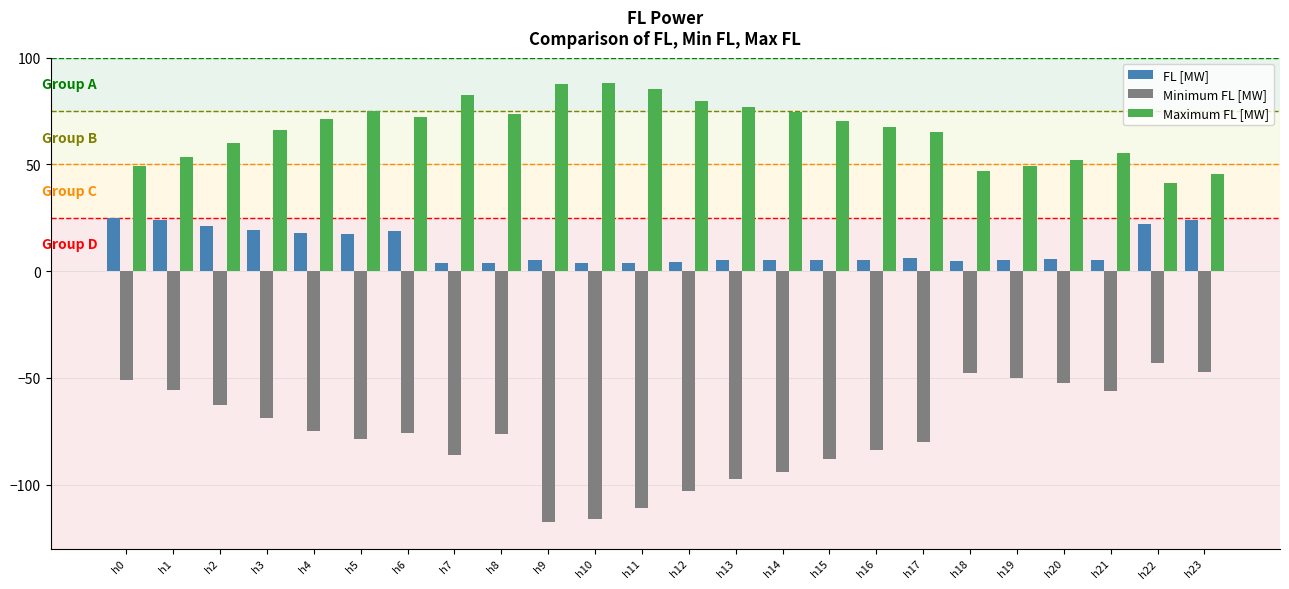

What value does the FL [MW] series have at h22?

22.1